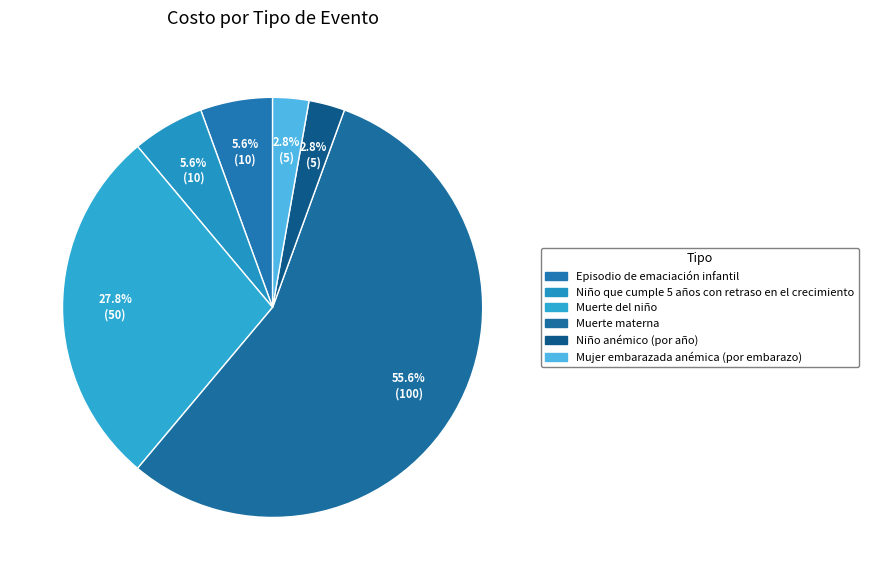

Which slice is the smallest?

Niño anémico (por año)